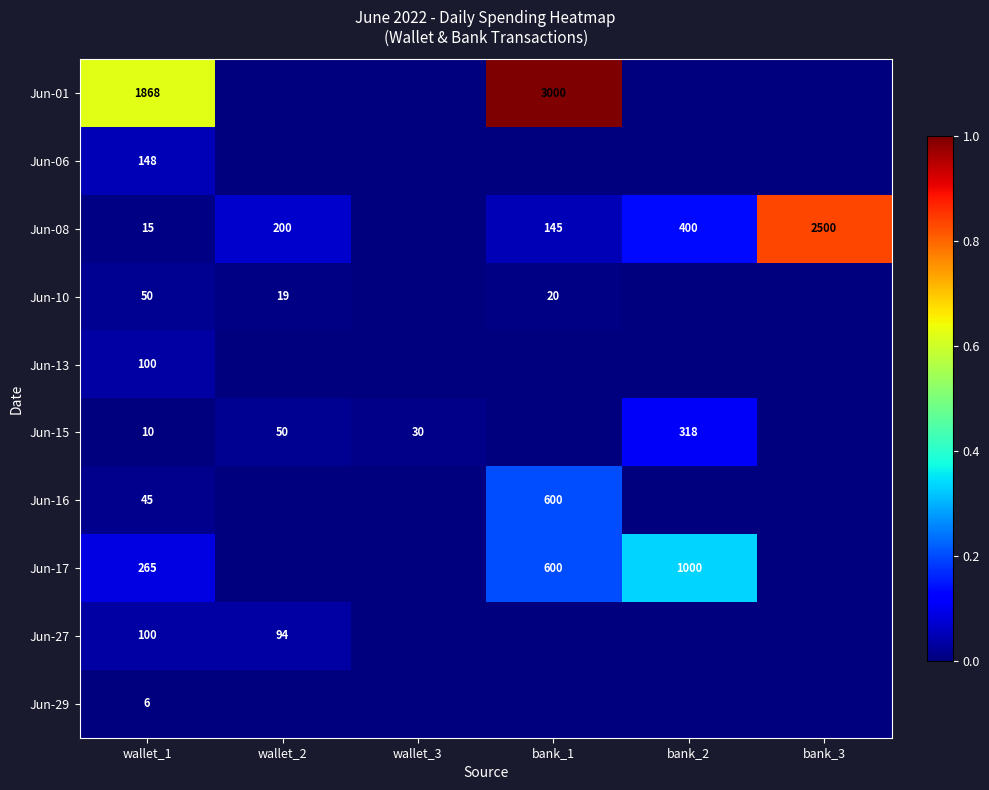

What is the difference between the Jun-08 values at wallet_2 and bank_1?

55